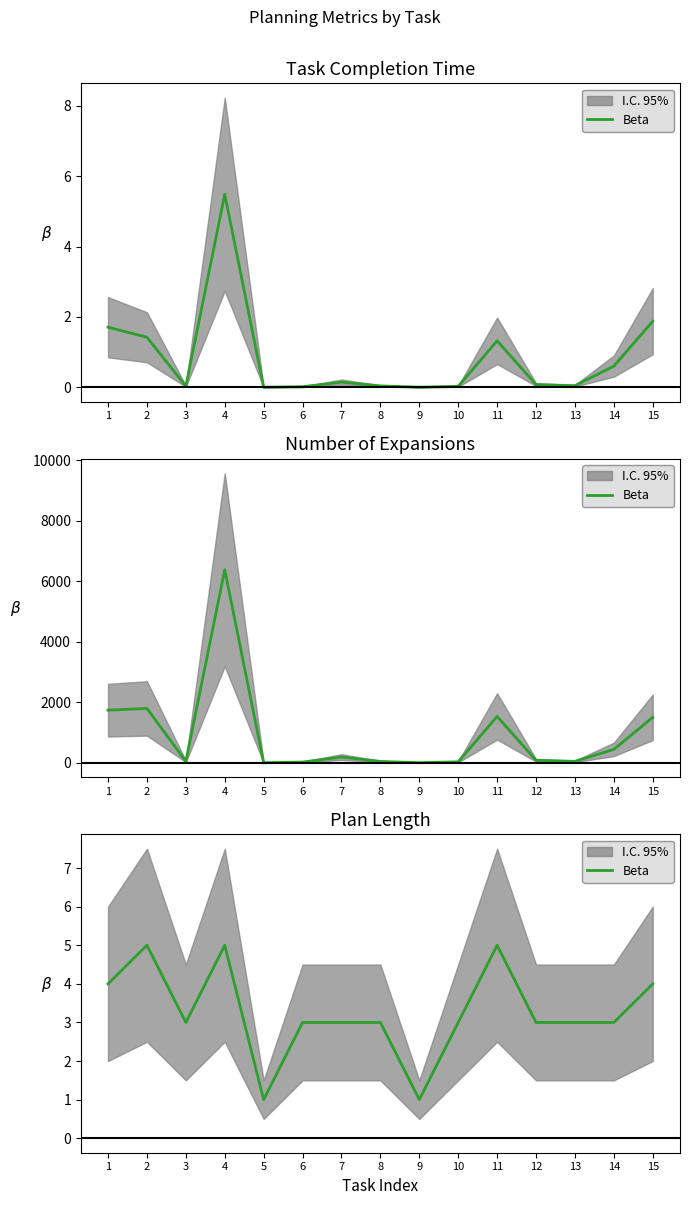

The chart shows a value of 2 at 11. True or false?

False